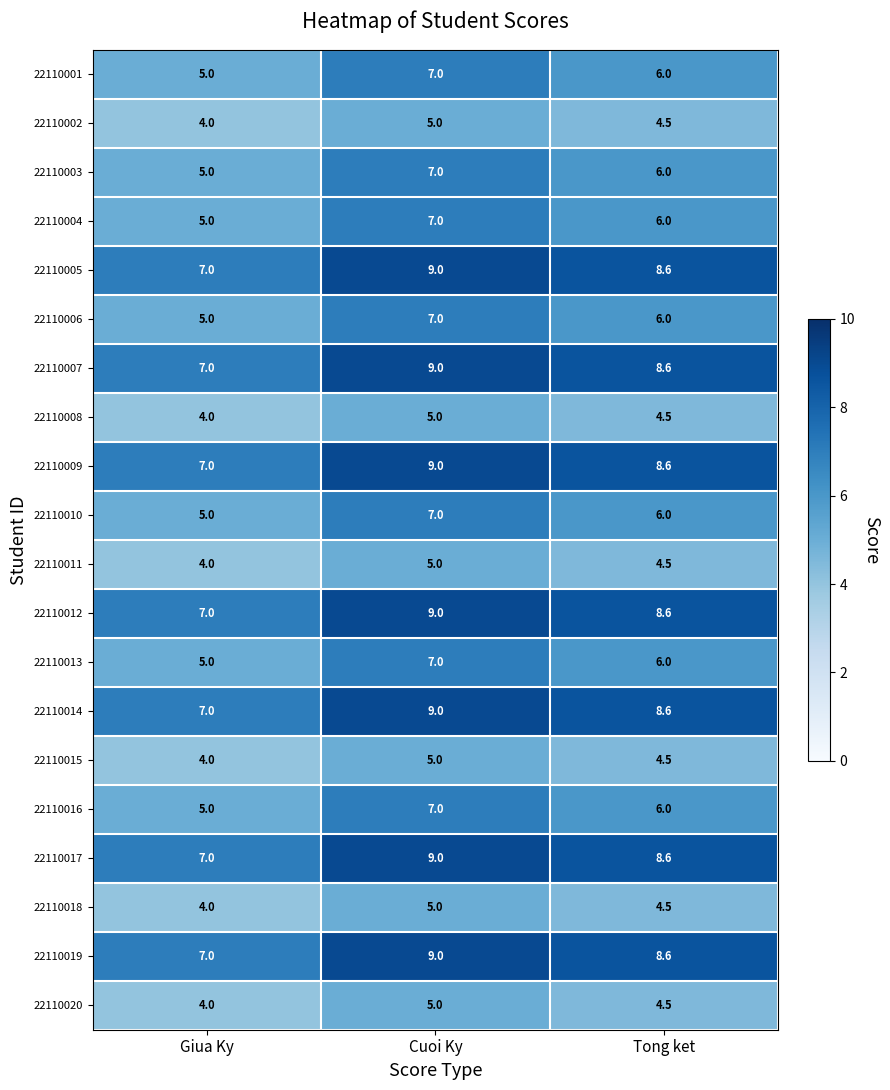

What is the difference between the highest and lowest values at Giua Ky?

3.0